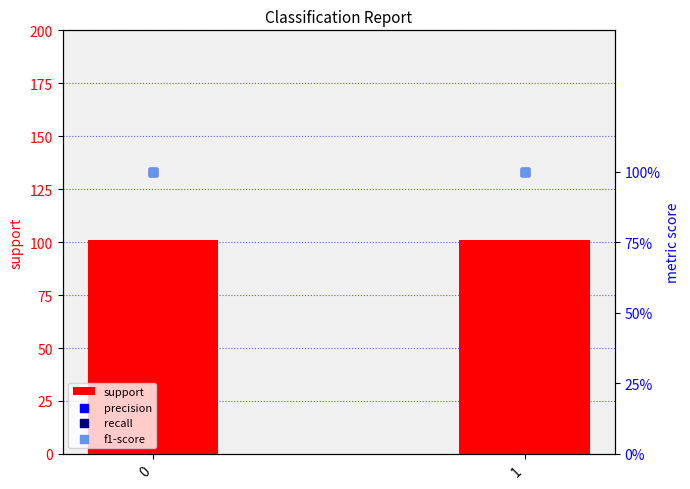

Which series has the largest total across all categories?

support